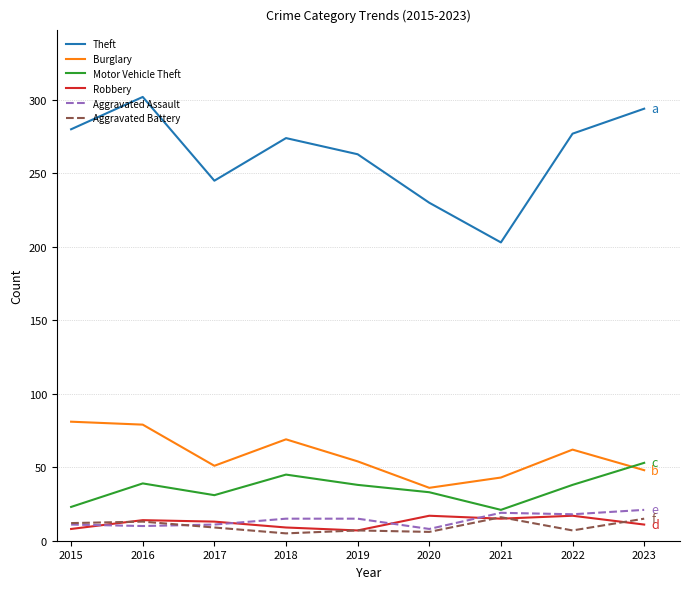

What is the maximum value shown in the chart?

302